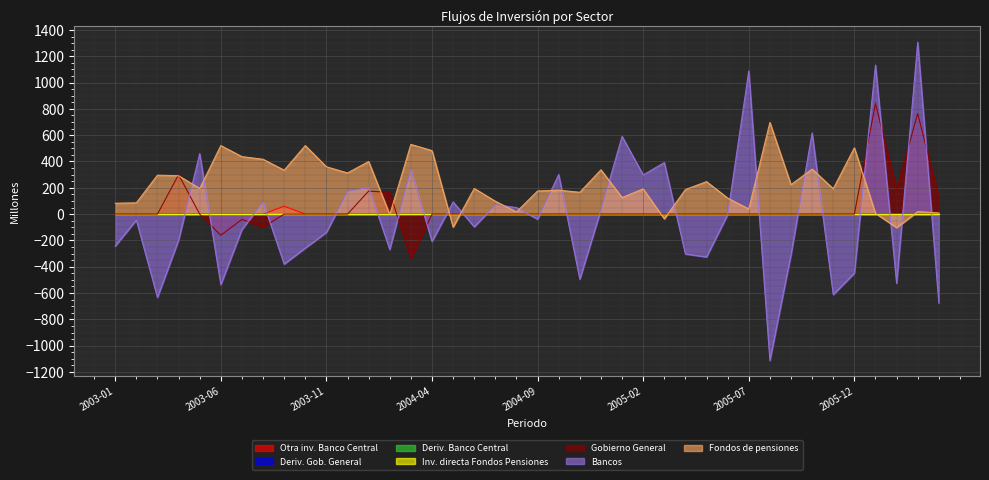

Where is the first local maximum for Fondos de pensiones?

2003-03